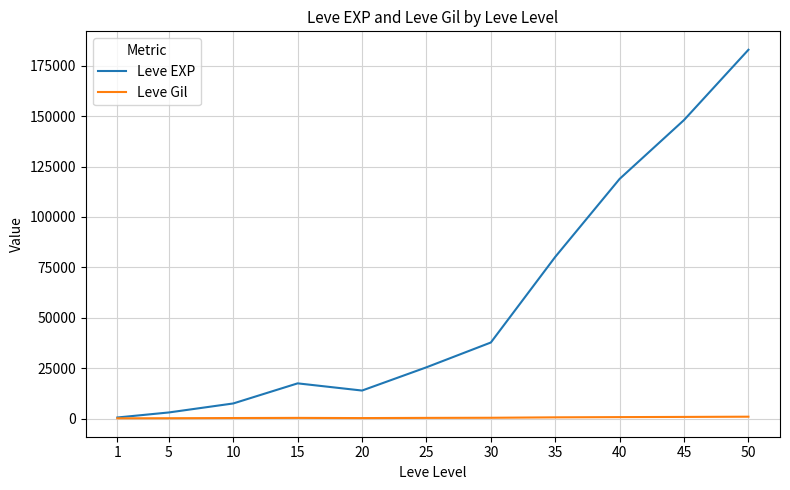

What is the difference between the maximum and minimum values in the Leve EXP series?

182429.8